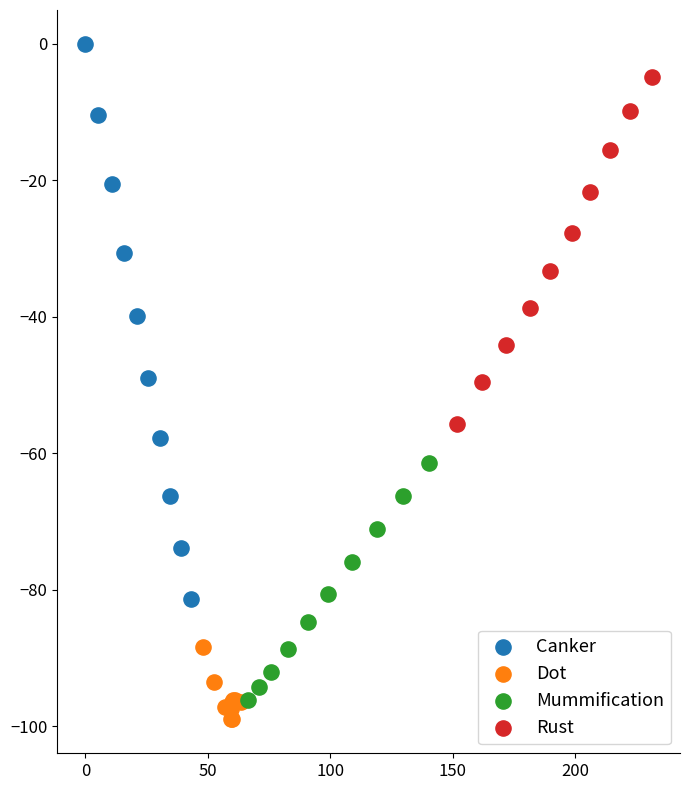

What are all the series names shown in the legend?

Canker, Dot, Mummification, Rust